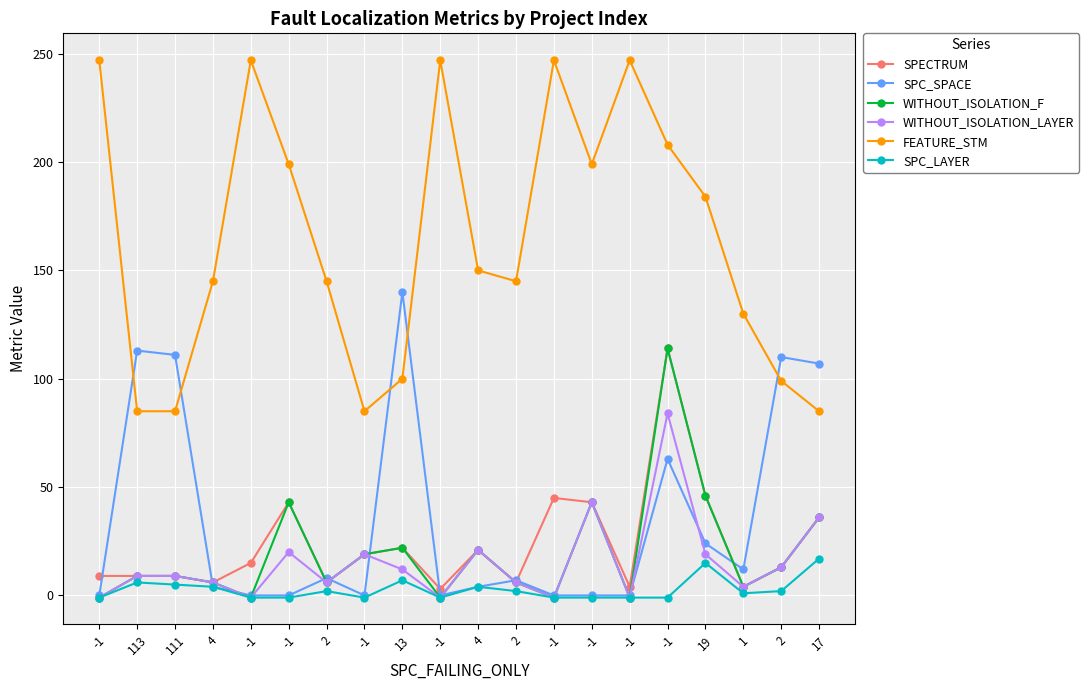

How many distinct data groups are displayed?

6